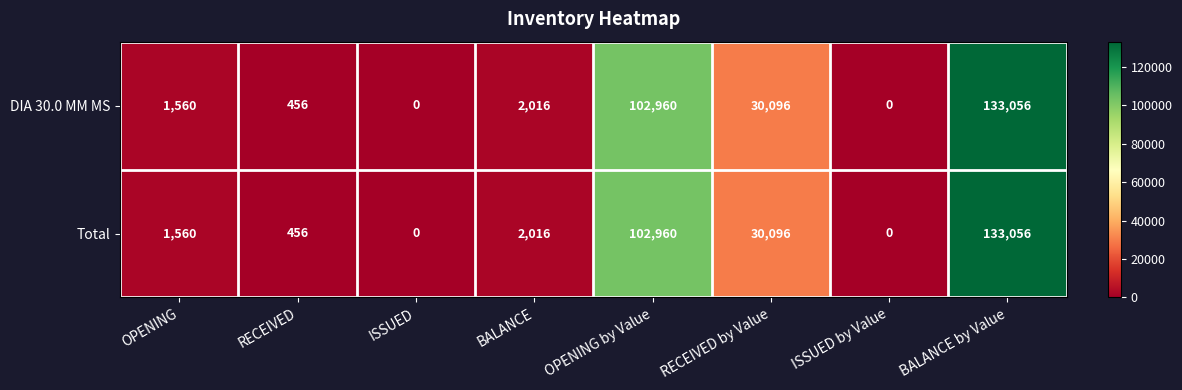

True or false: DIA 30.0 MM MS has a value of 1560 at OPENING.

True